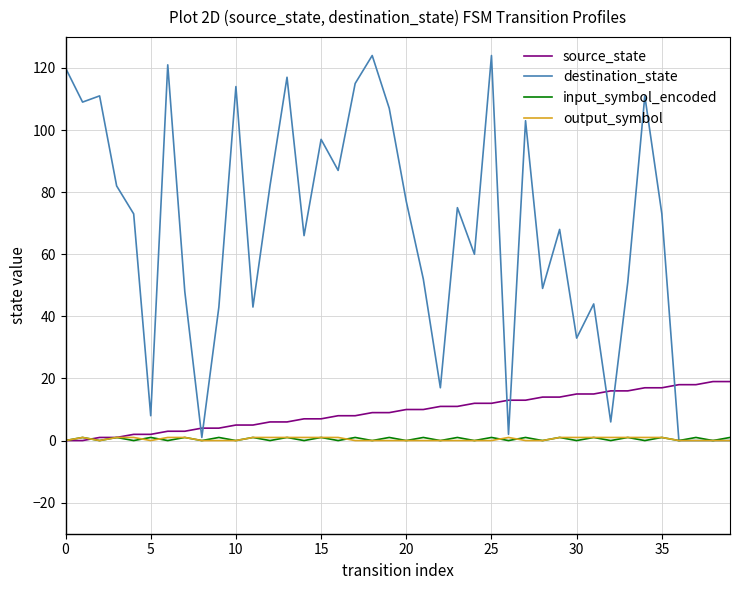

Which series has the largest total across all categories?

destination_state